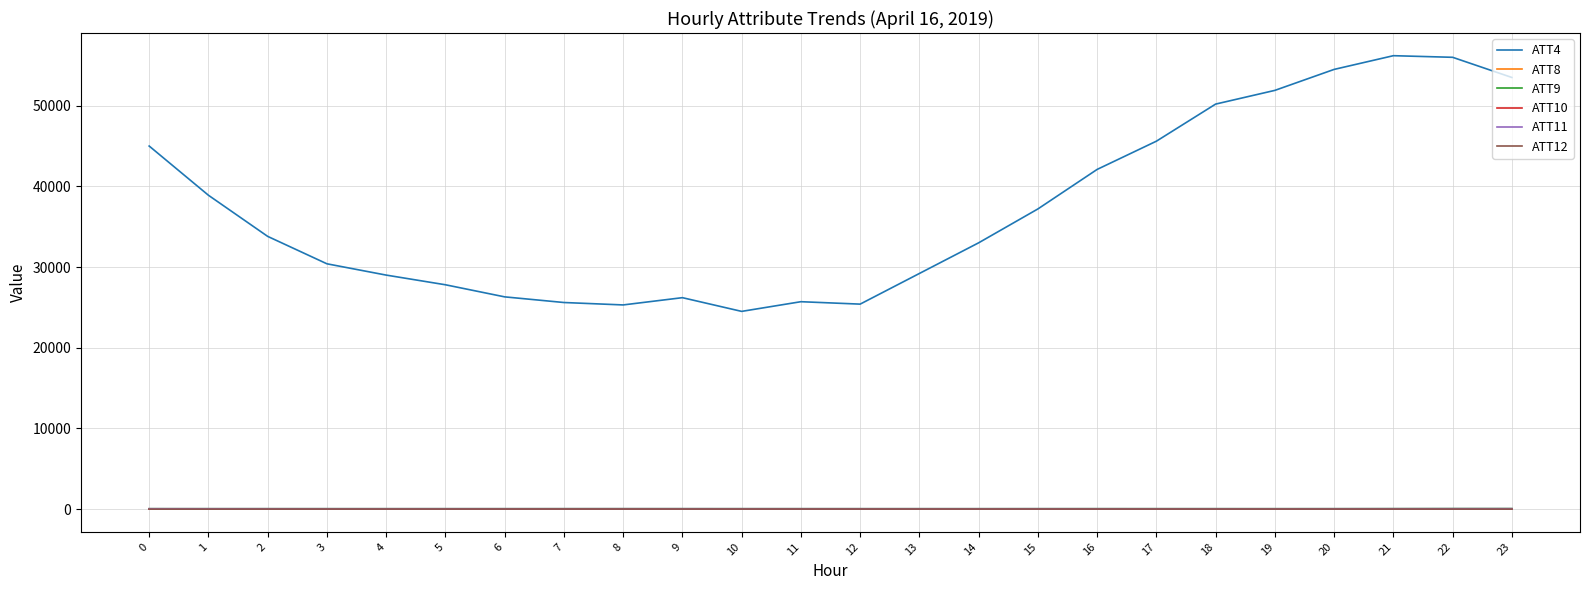

True or false: ATT10 and ATT4 cross at least once.

False